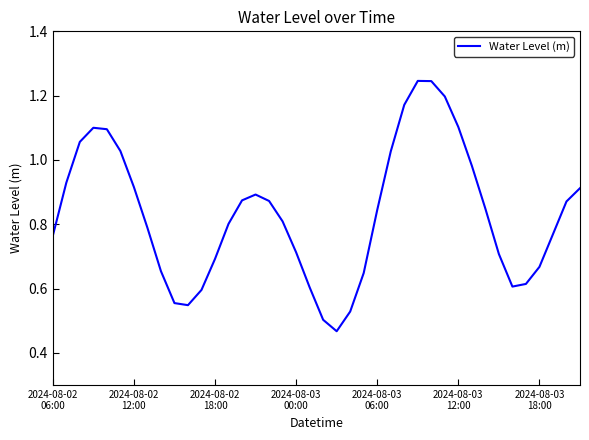

How many lines are shown in the chart?

1